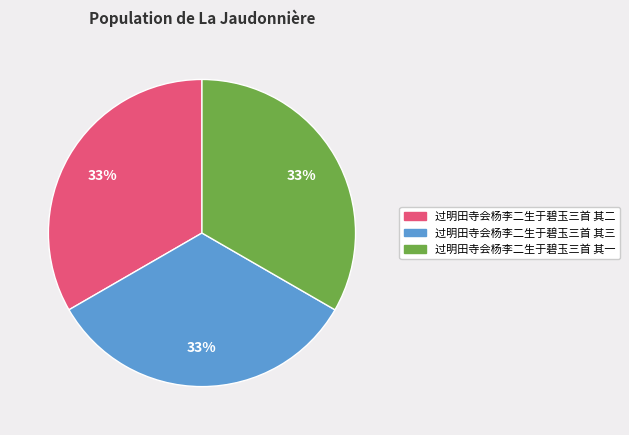

Is it true that 过明田寺会杨李二生于碧玉三首 其二 is 33% of the pie?

True